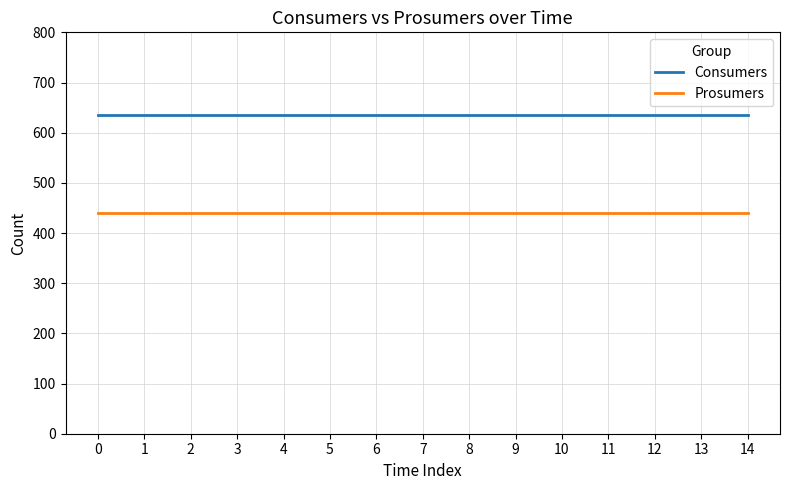

How many lines are shown in the chart?

2